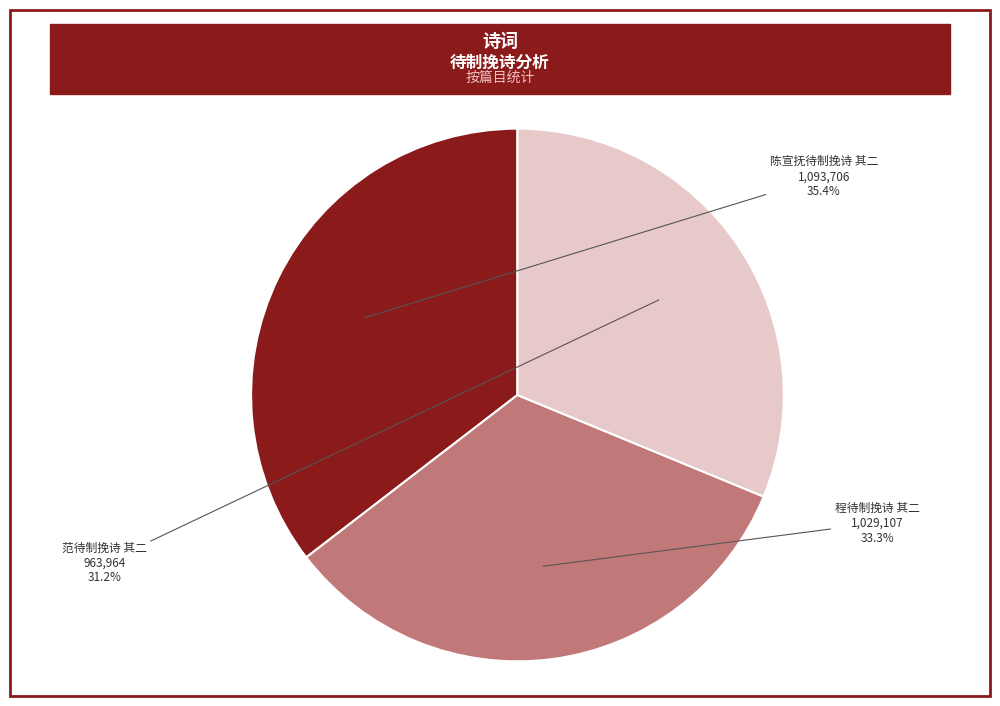

To the nearest percent, what portion does 范待制挽诗 其二 represent?

31%